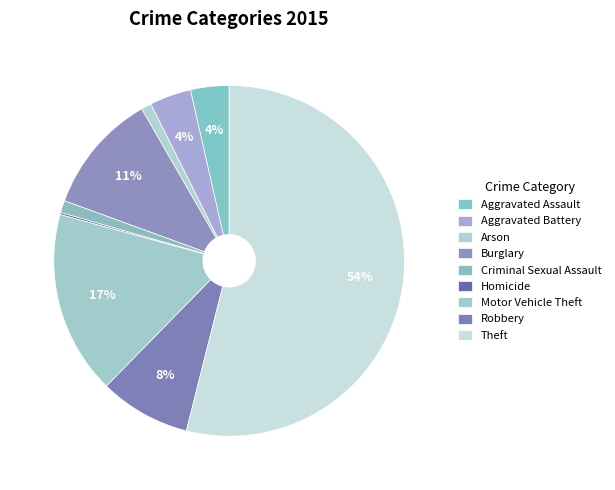

What percentage is NOT represented by Homicide?

99.8%